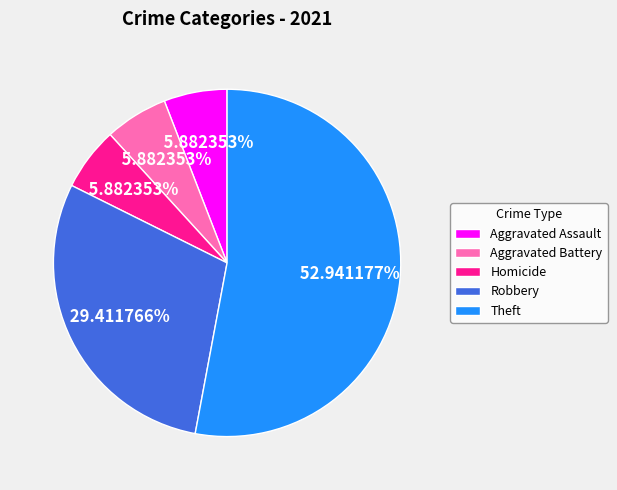

Is Theft the majority of the pie?

Yes